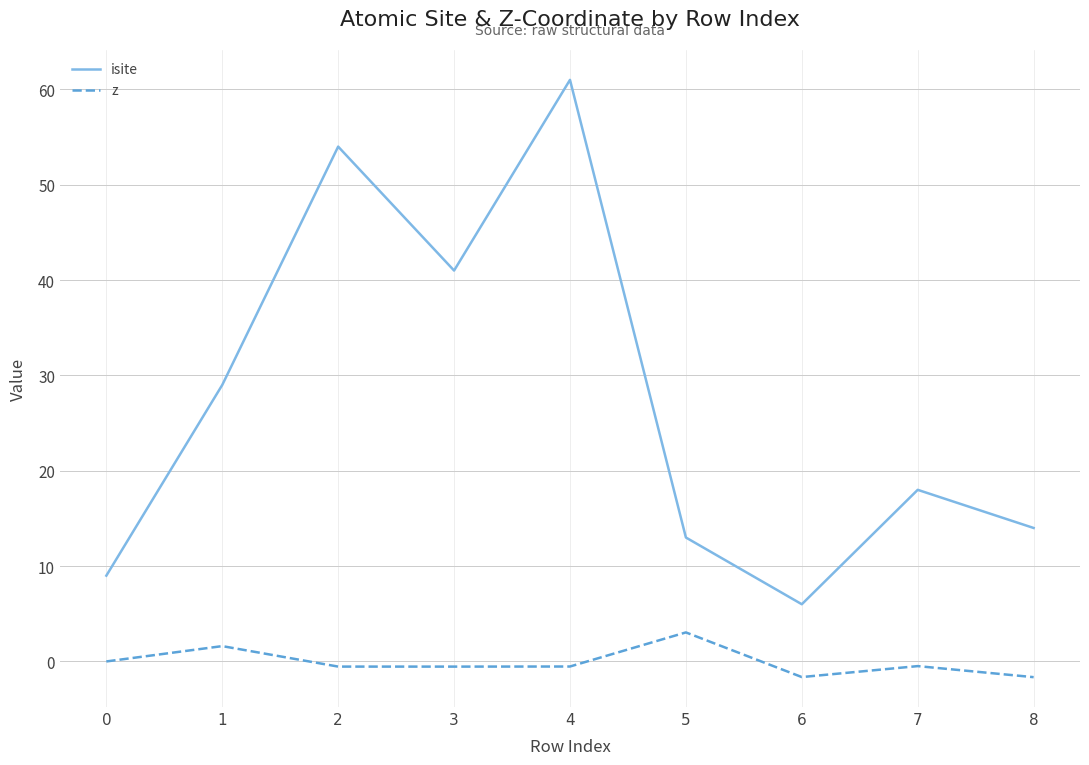

Which series has the largest total across all categories?

isite